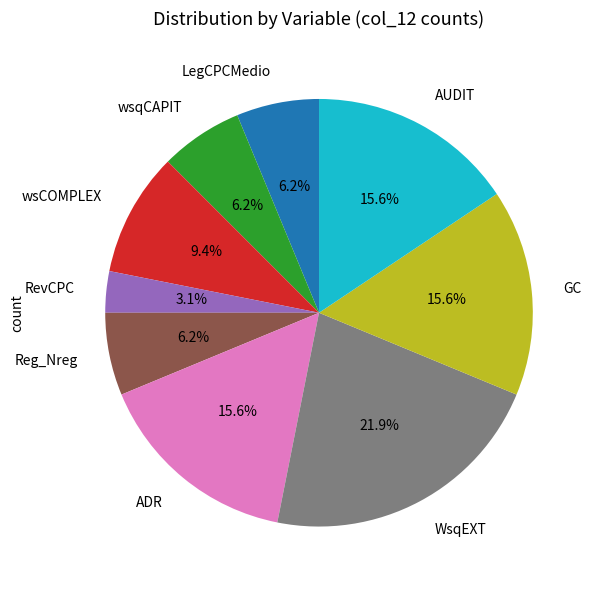

Which category has the biggest portion of the pie?

WsqEXT